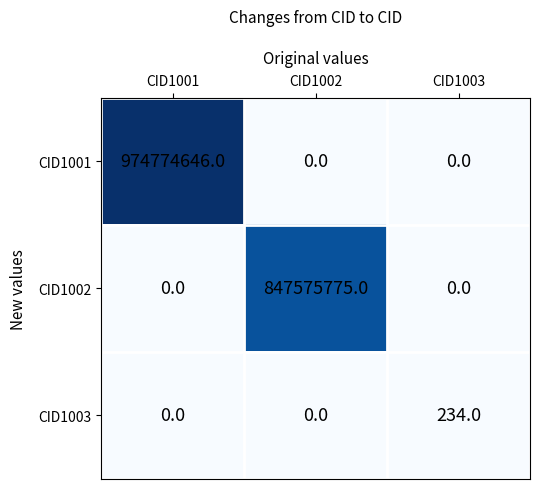

How many series are shown in this chart?

3